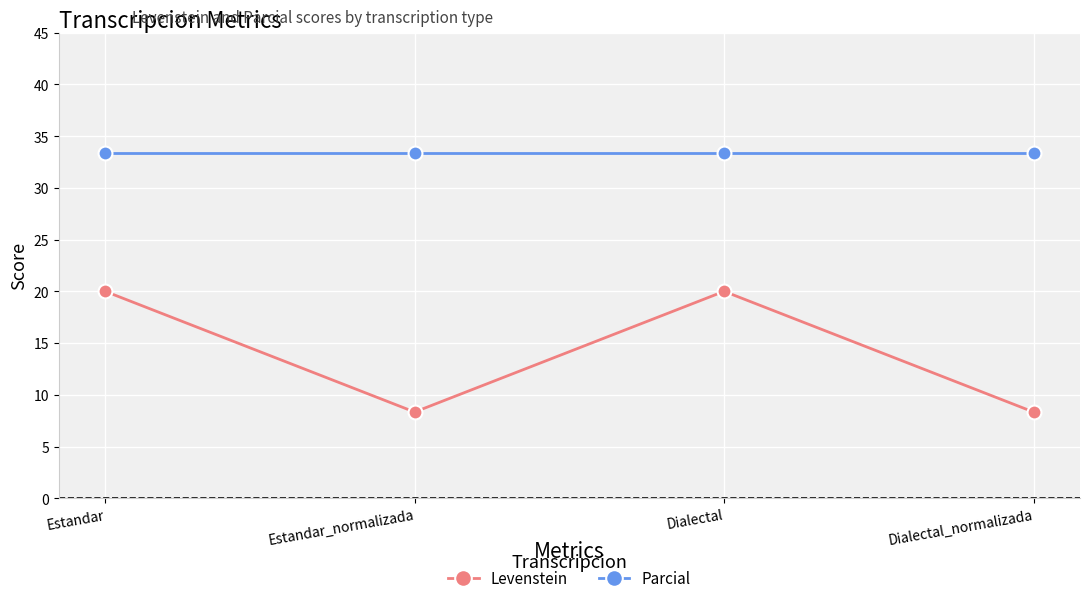

What is the sum of the Levenstein values at Estandar and Estandar_normalizada?

28.3